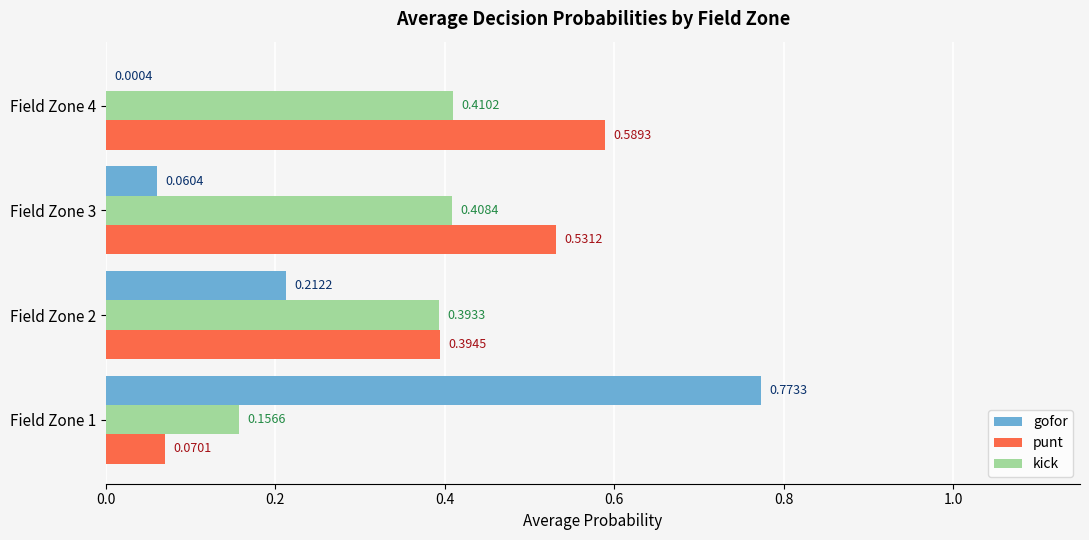

How many series are shown in this chart?

3